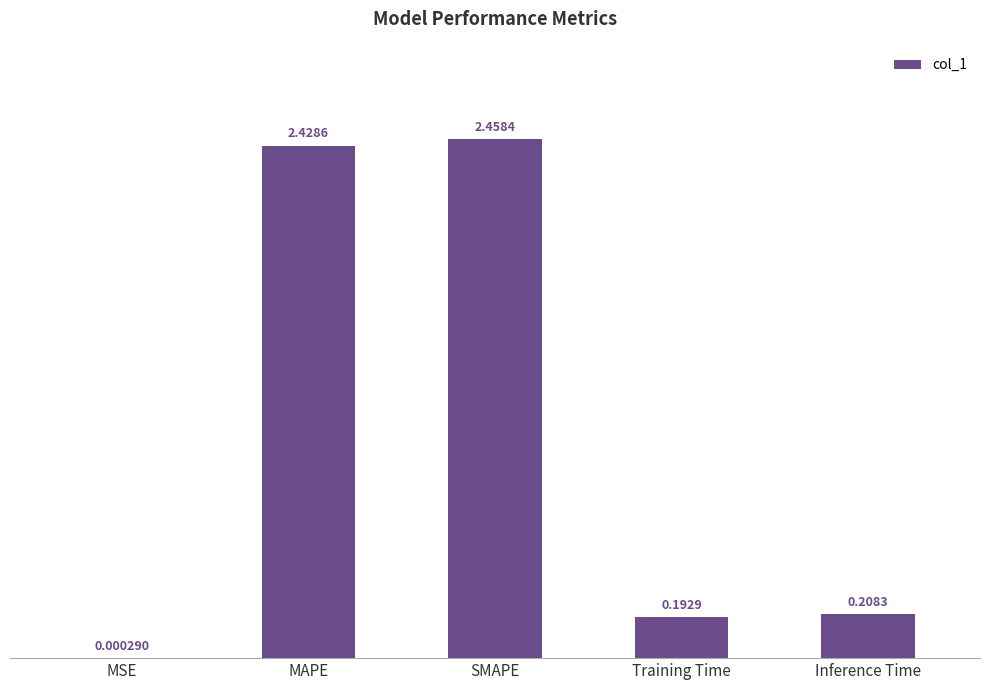

What is the sum of the values at SMAPE and Training Time?

2.7